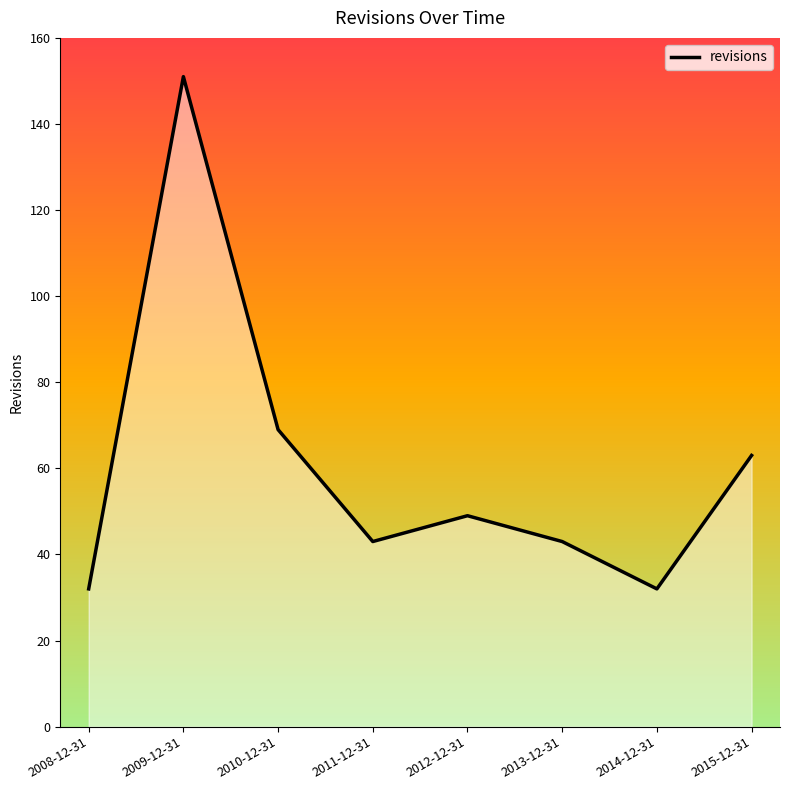

What is the average value?

60